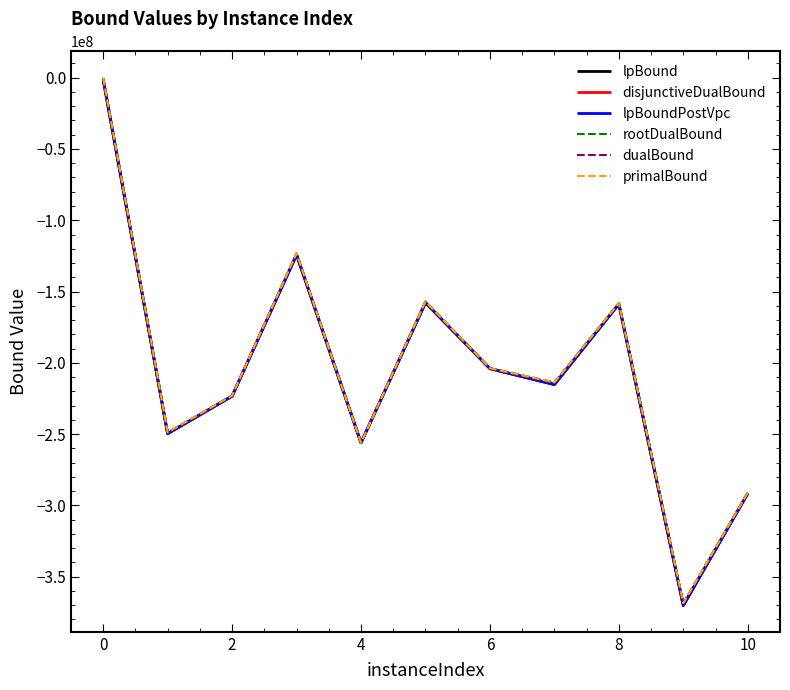

Which series has the largest range (max minus min)?

lpBoundPostVpc